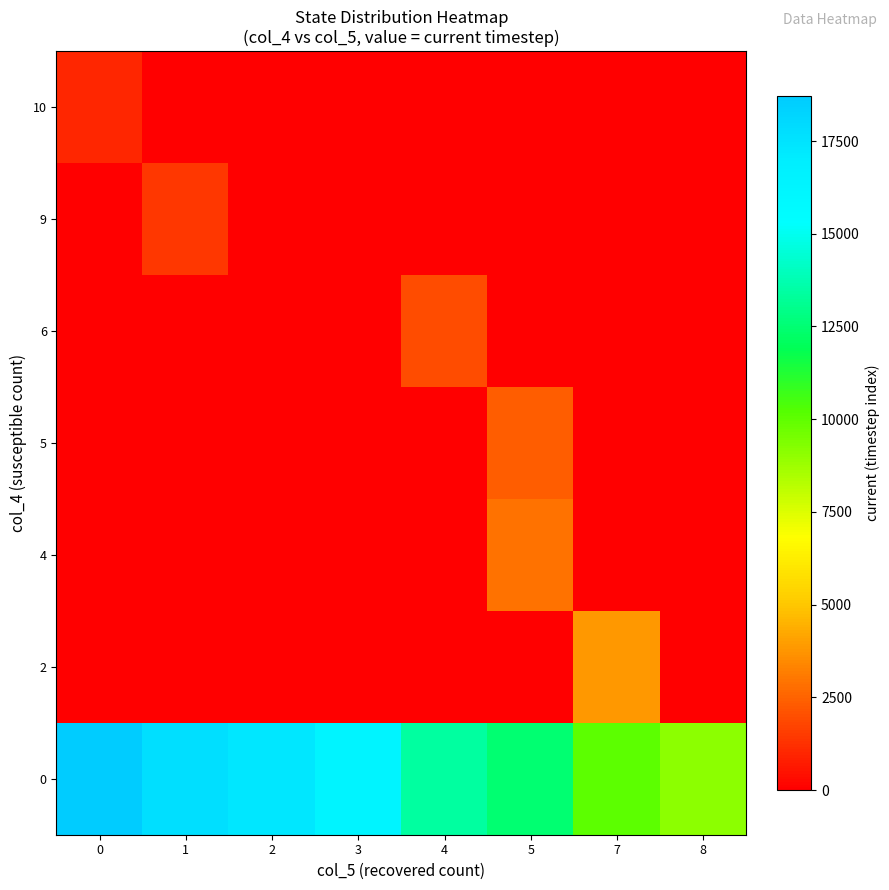

Which has a higher value, 5 or 8?

5